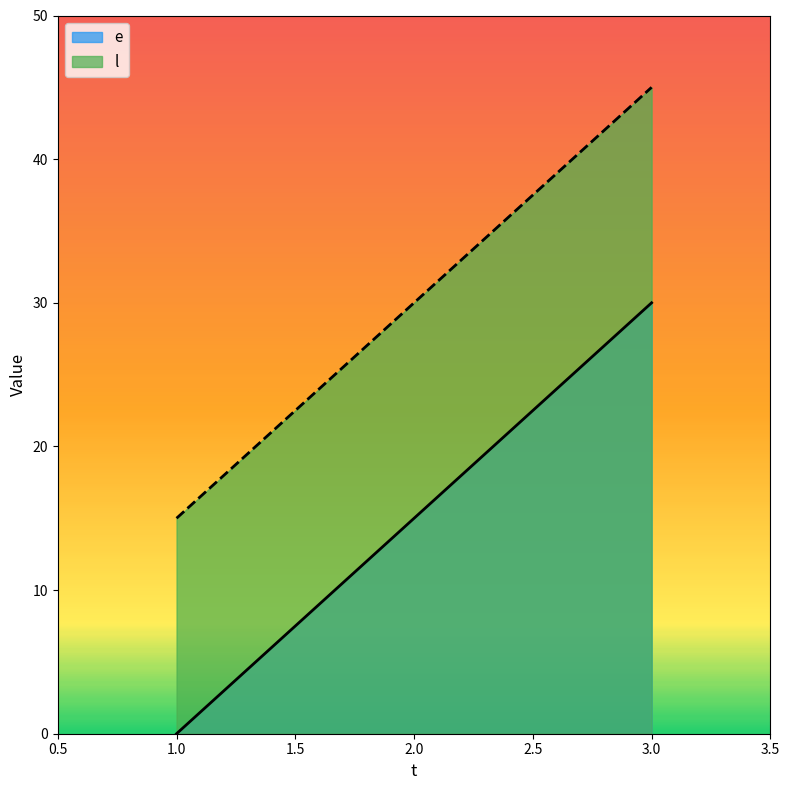

Reading left to right, extract all data points from this chart.

e: 1.0=0	2.0=15	3.0=30
l: 1.0=15	2.0=30	3.0=45